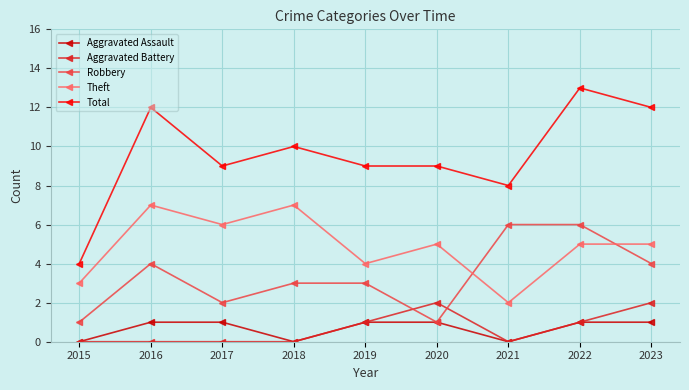

Which series has the largest total across all categories?

Total